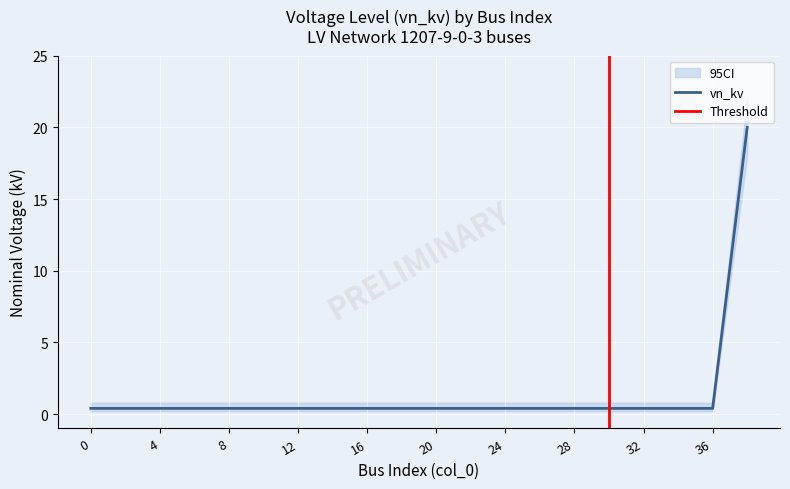

What is the sum of all values?

27.6